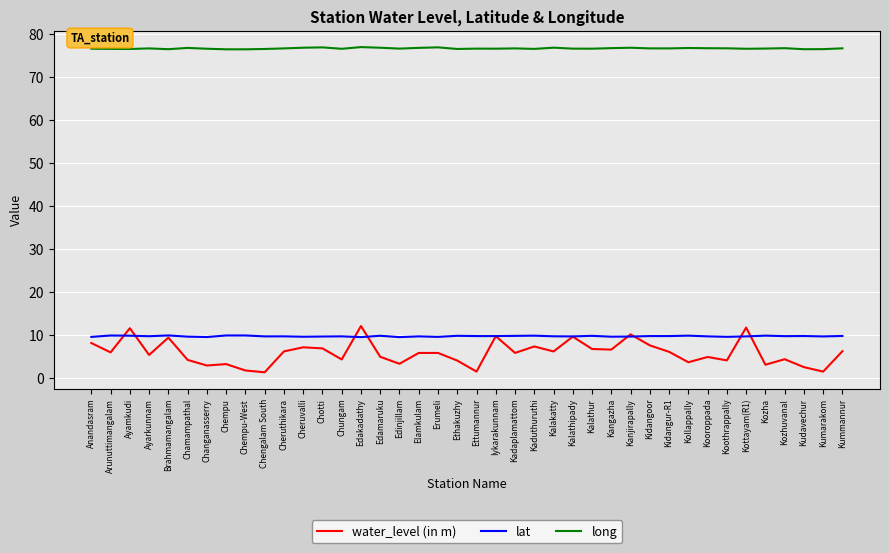

What is the difference between the lat values at Ayarkunnam and Cheruvalli?

0.1